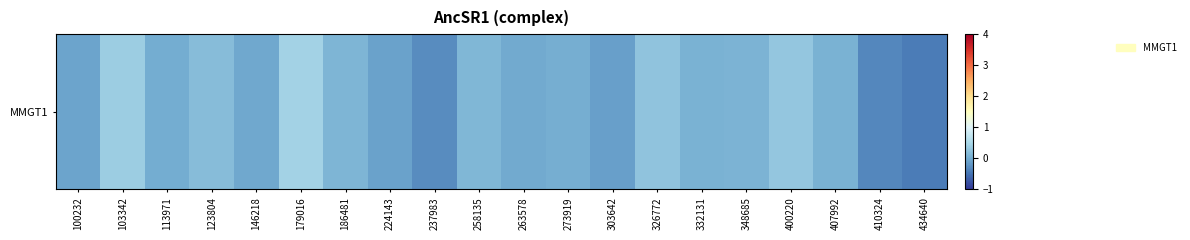

Count the number of values greater than 0.

12